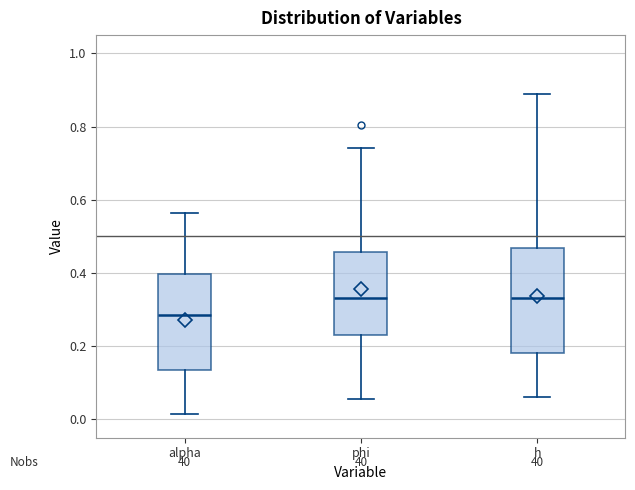

Where is the upper edge of the box for alpha on the y-axis? The values are not printed on the chart, so give them approximately, as read against the axis.

0.40